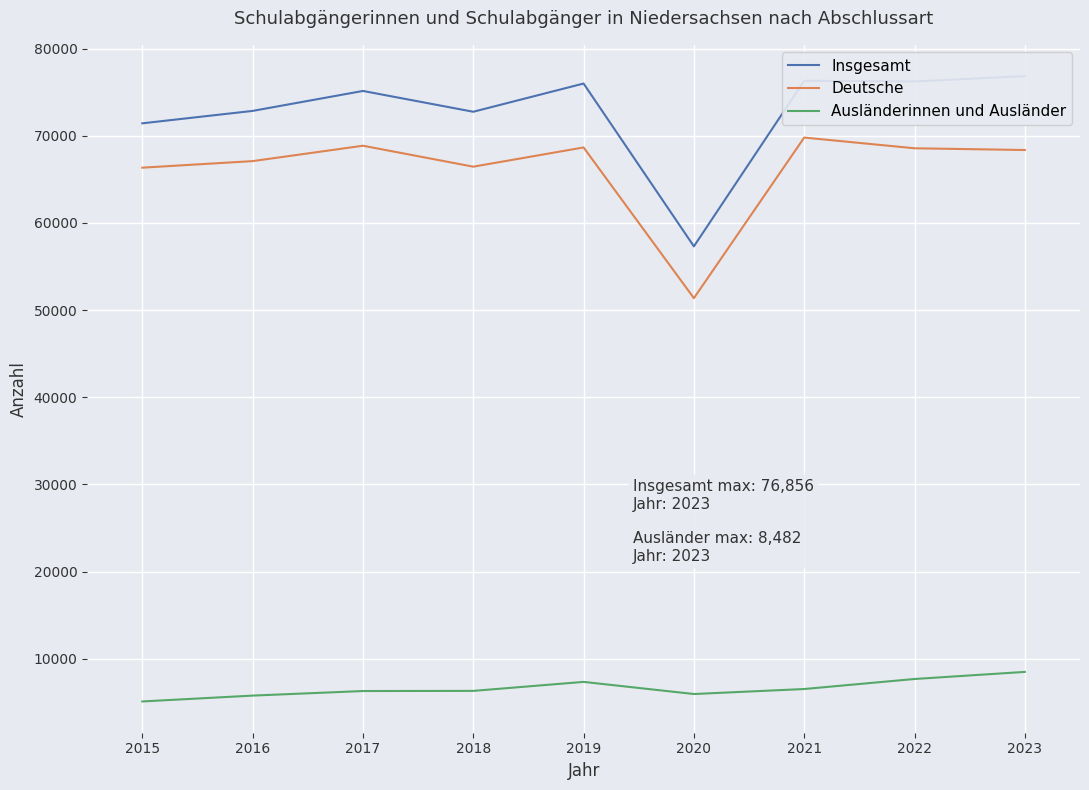

What is the approximate value of Ausländerinnen und Ausländer at 2016, to the nearest 100?

5800